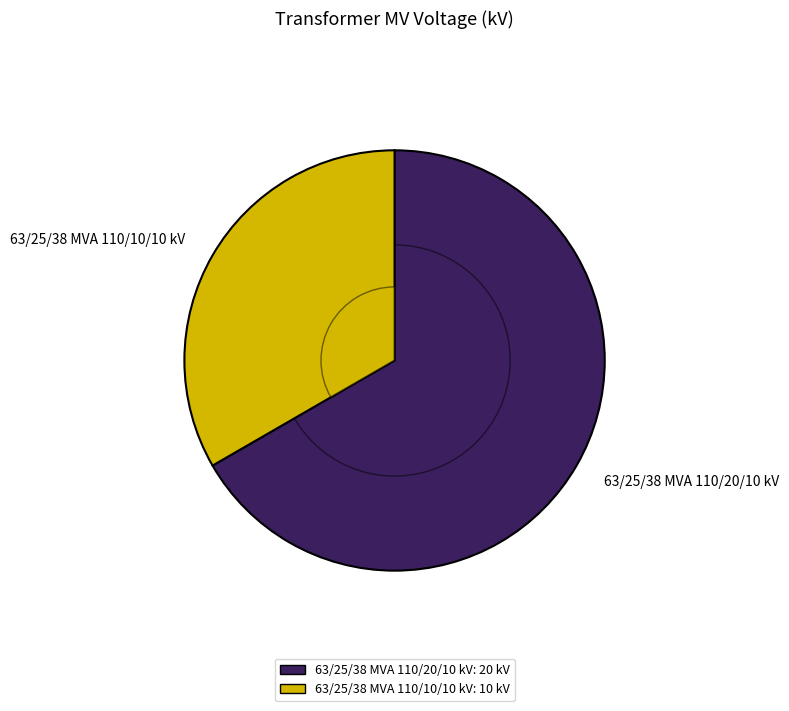

To the nearest percent, what percentage of the pie is 63/25/38 MVA 110/10/10 kV?

33%